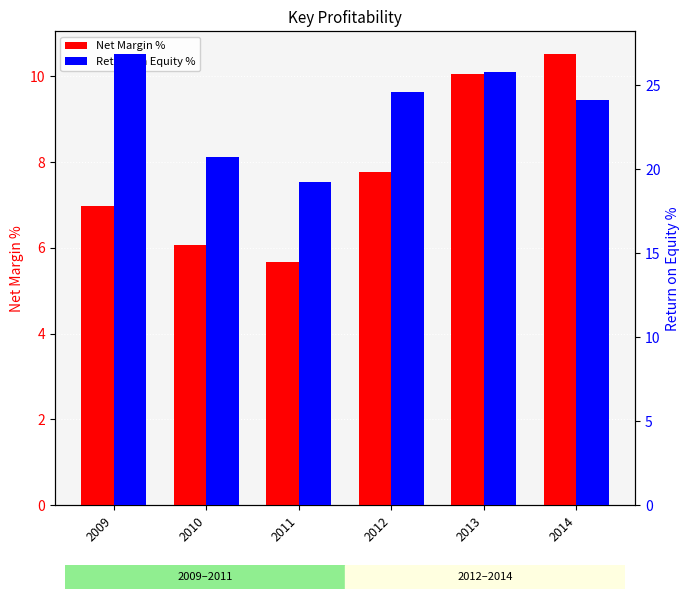

Reading right to left, transcribe all the data shown in this chart.

Net Margin %: 10.5	10.1	7.8	5.7	6.1	7.0
Return on Equity %: 24.1	25.8	24.6	19.2	20.7	26.9